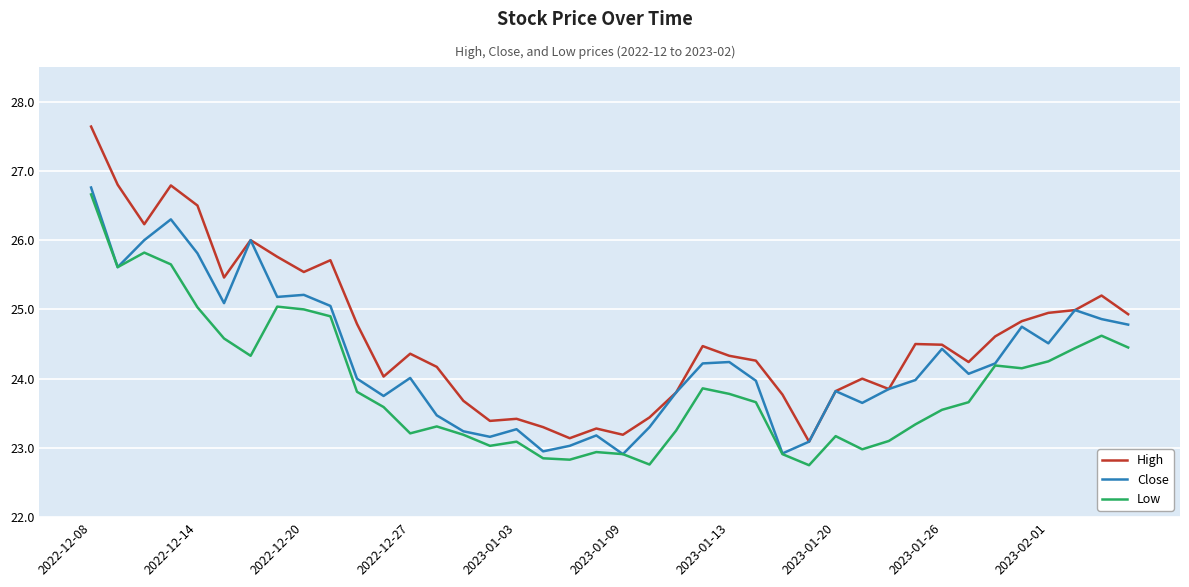

List the series in order of their overall mean, lowest first.

Low, Close, High